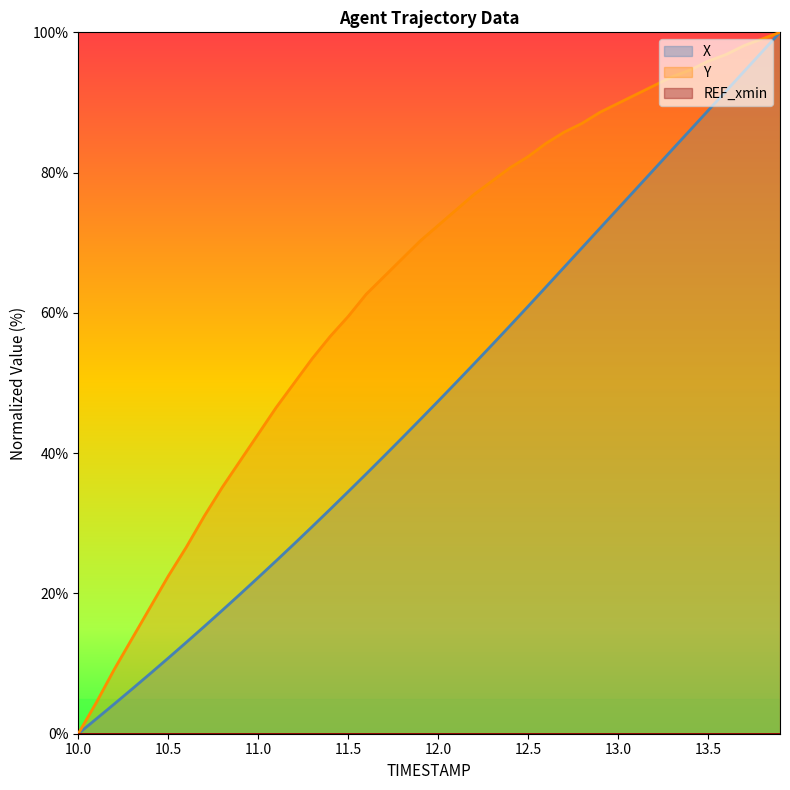

What is the label of the 18th point from the left?

11.7